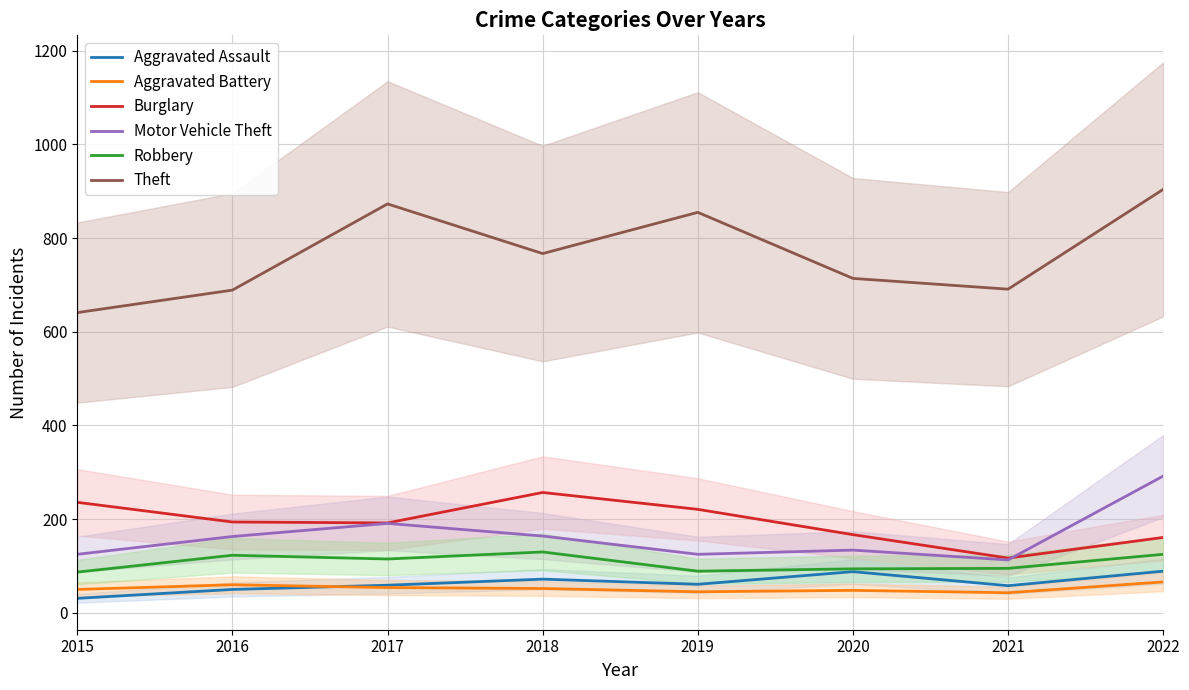

What are all the series names shown in the legend?

Aggravated Assault, Aggravated Battery, Burglary, Motor Vehicle Theft, Robbery, Theft